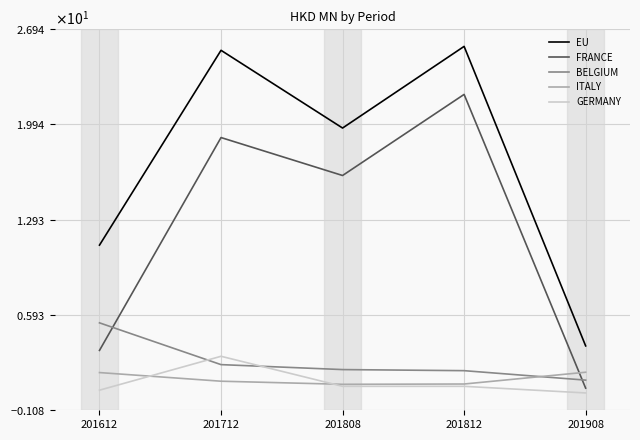

The value of GERMANY at 201812 is 0.3. True or false?

False